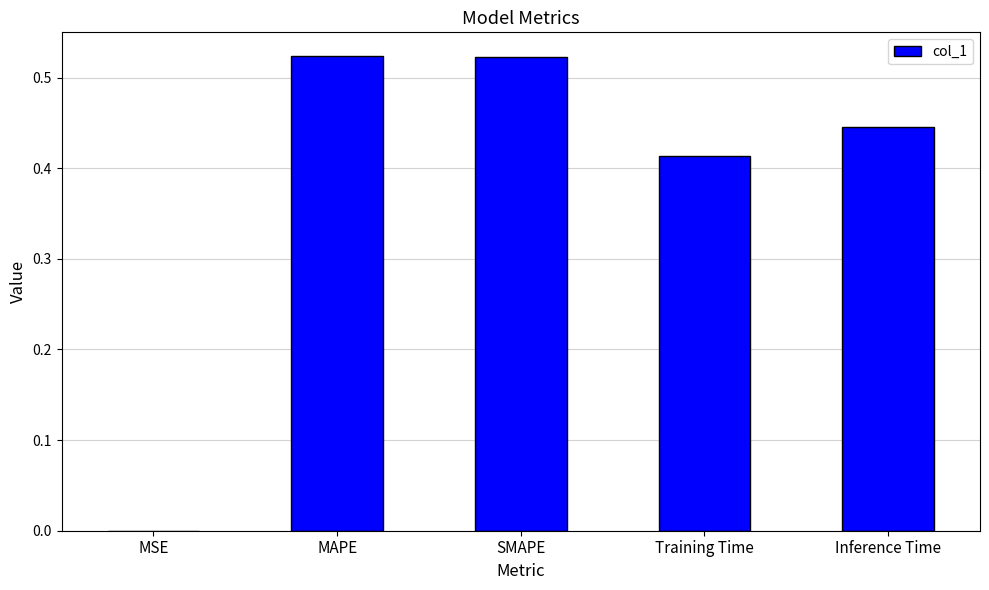

Between SMAPE and Training Time, which is larger?

SMAPE